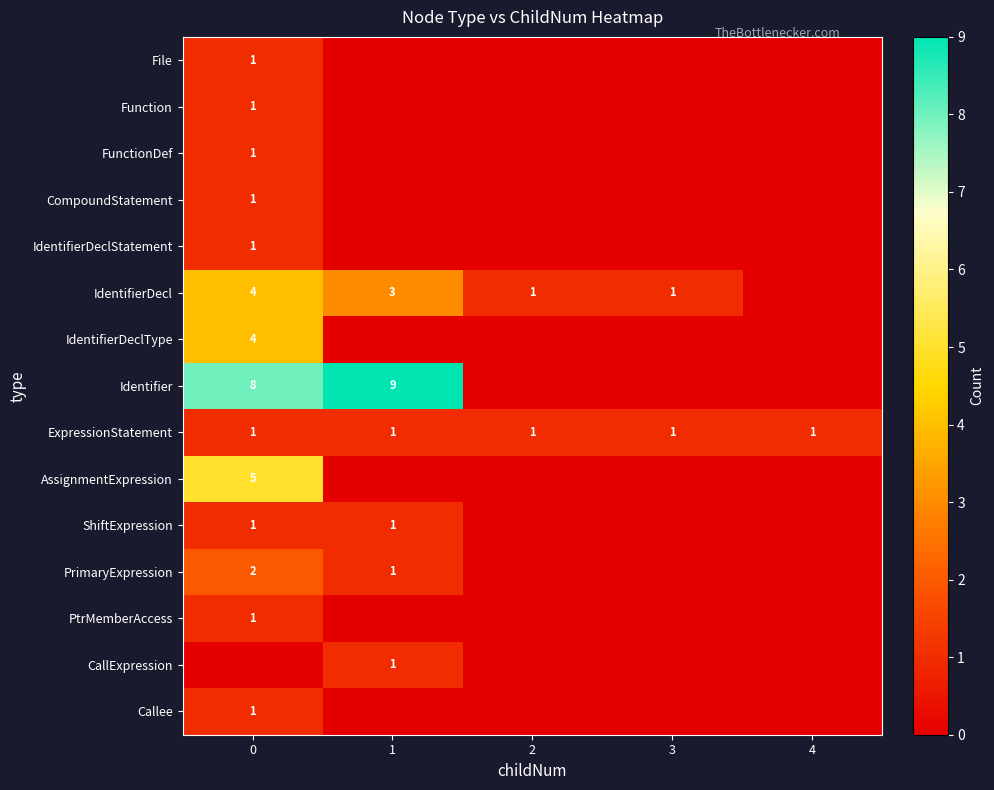

True or false: IdentifierDeclStatement has a value of 1 at 0.

True